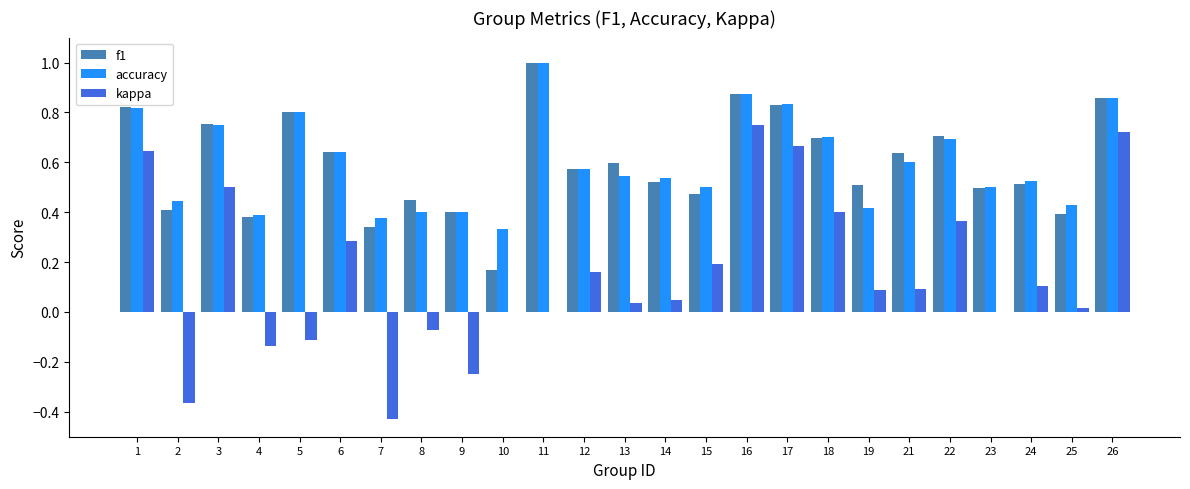

Which label corresponds to the largest value in the chart?

11